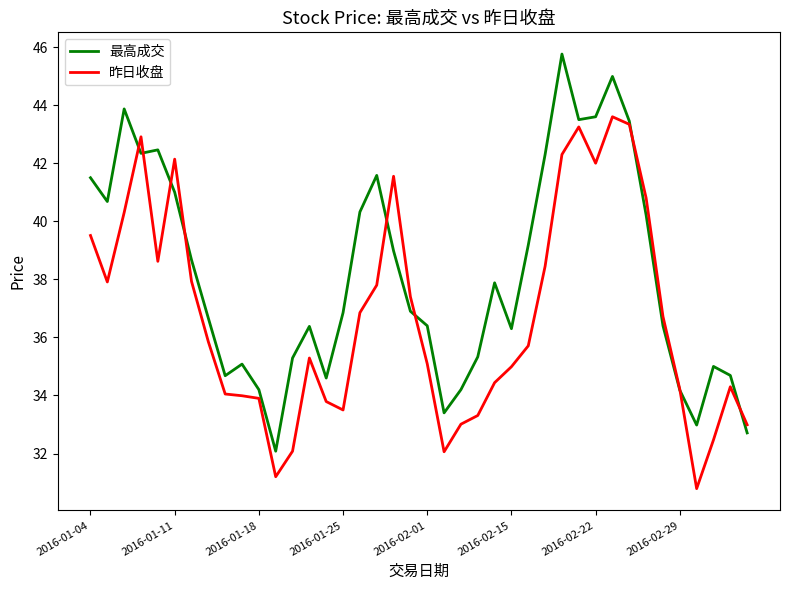

What is the sum of all 最高成交 values?

1526.6